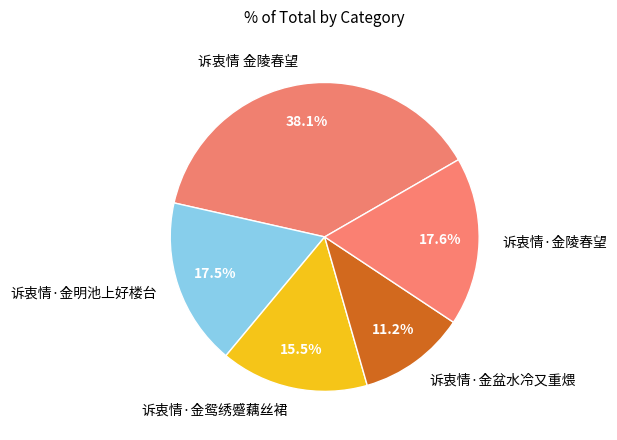

To the nearest percent, what is the combined percentage of 诉衷情·金盆水冷又重煨 and 诉衷情·金鸳绣蹙藕丝裙?

27%